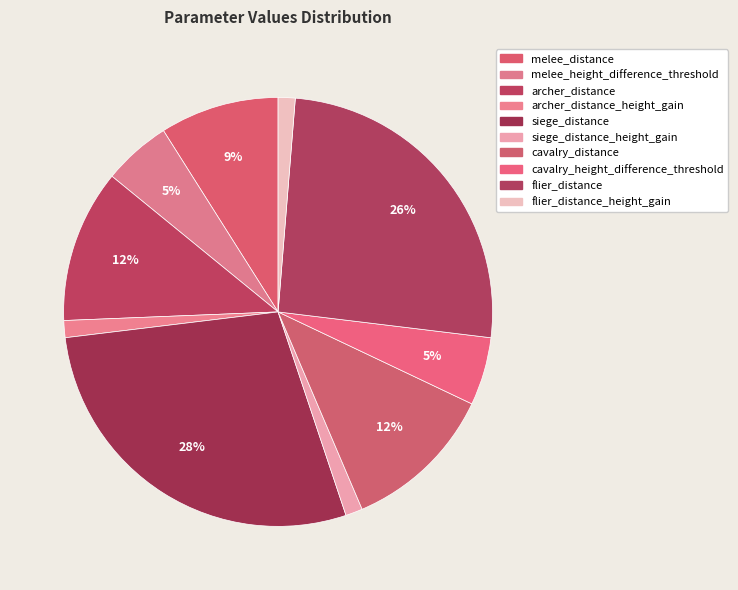

What percentage is the siege_distance slice, to the nearest percent?

28%